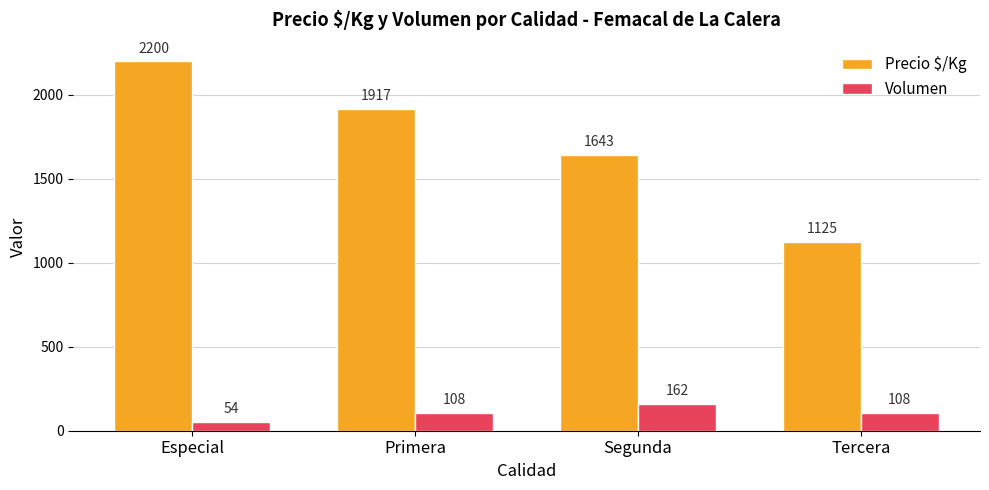

What is the difference between the Precio $/Kg values at Primera and Segunda?

274